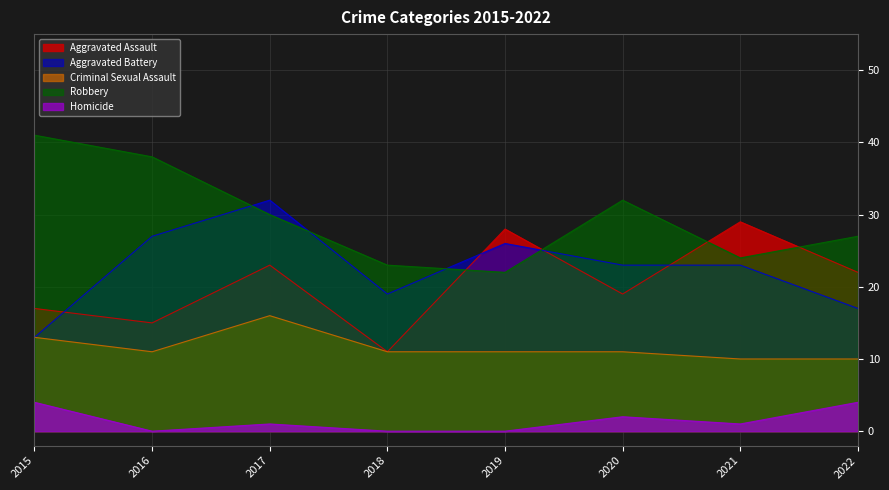

What is the difference between the maximum and minimum values in the Aggravated Assault series?

18